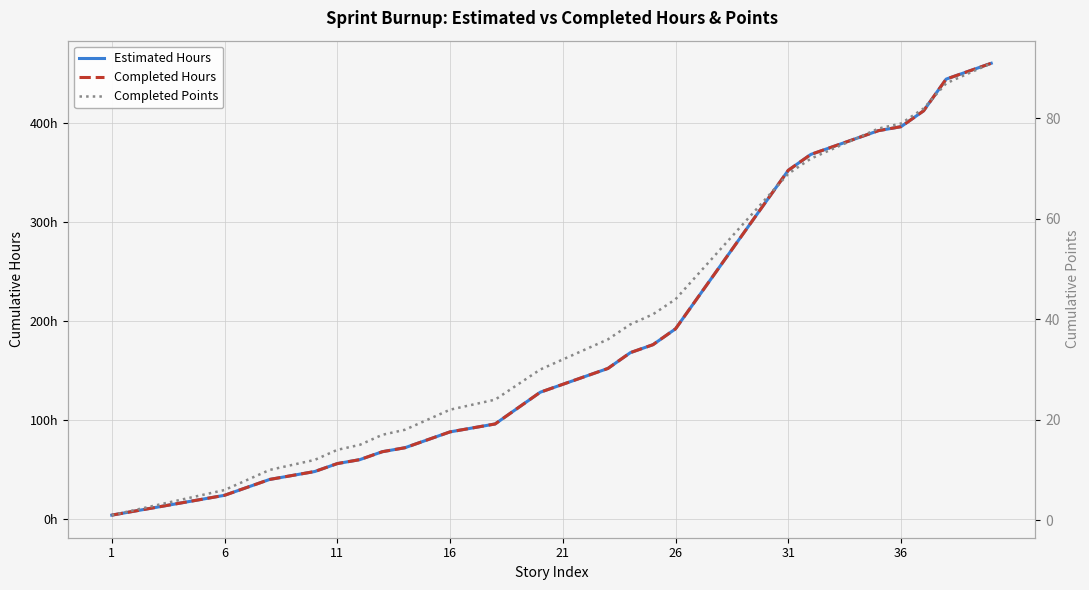

True or false: Completed Points and Completed Hours cross at least once.

False